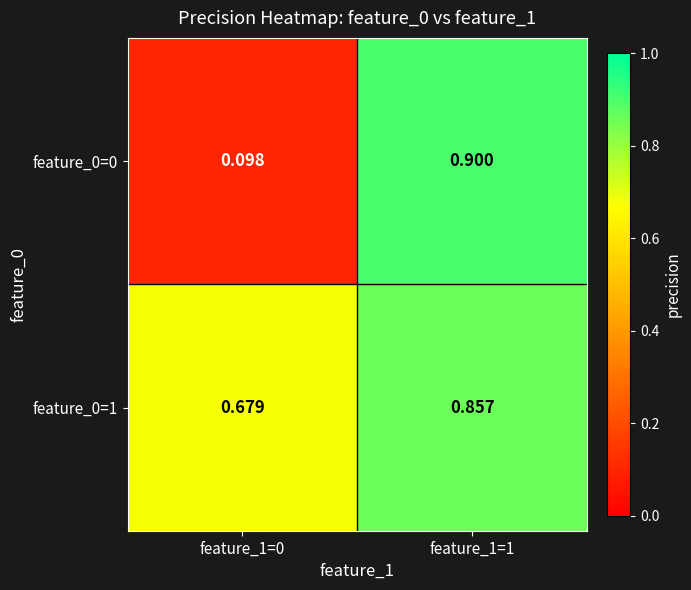

How many data points does each series have?

2